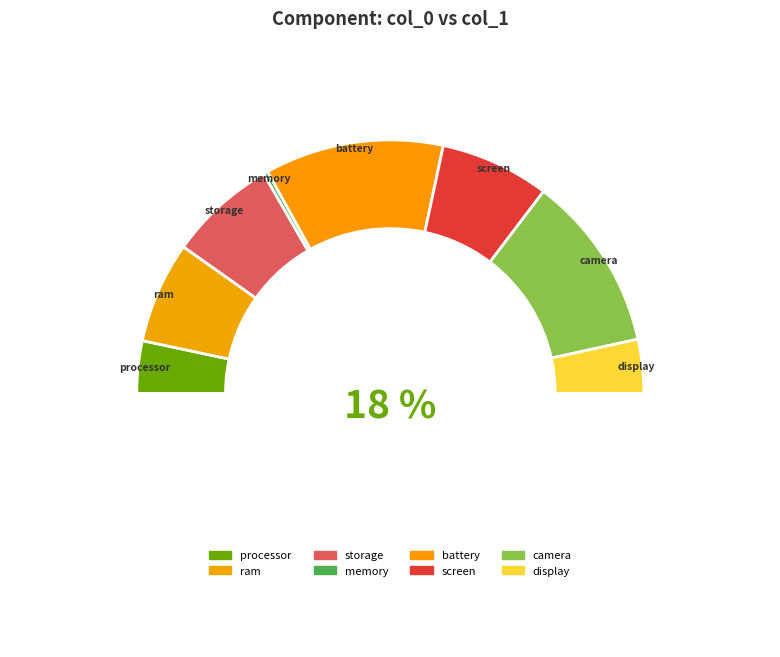

To the nearest percent, what is the combined percentage of processor and ram?

20%